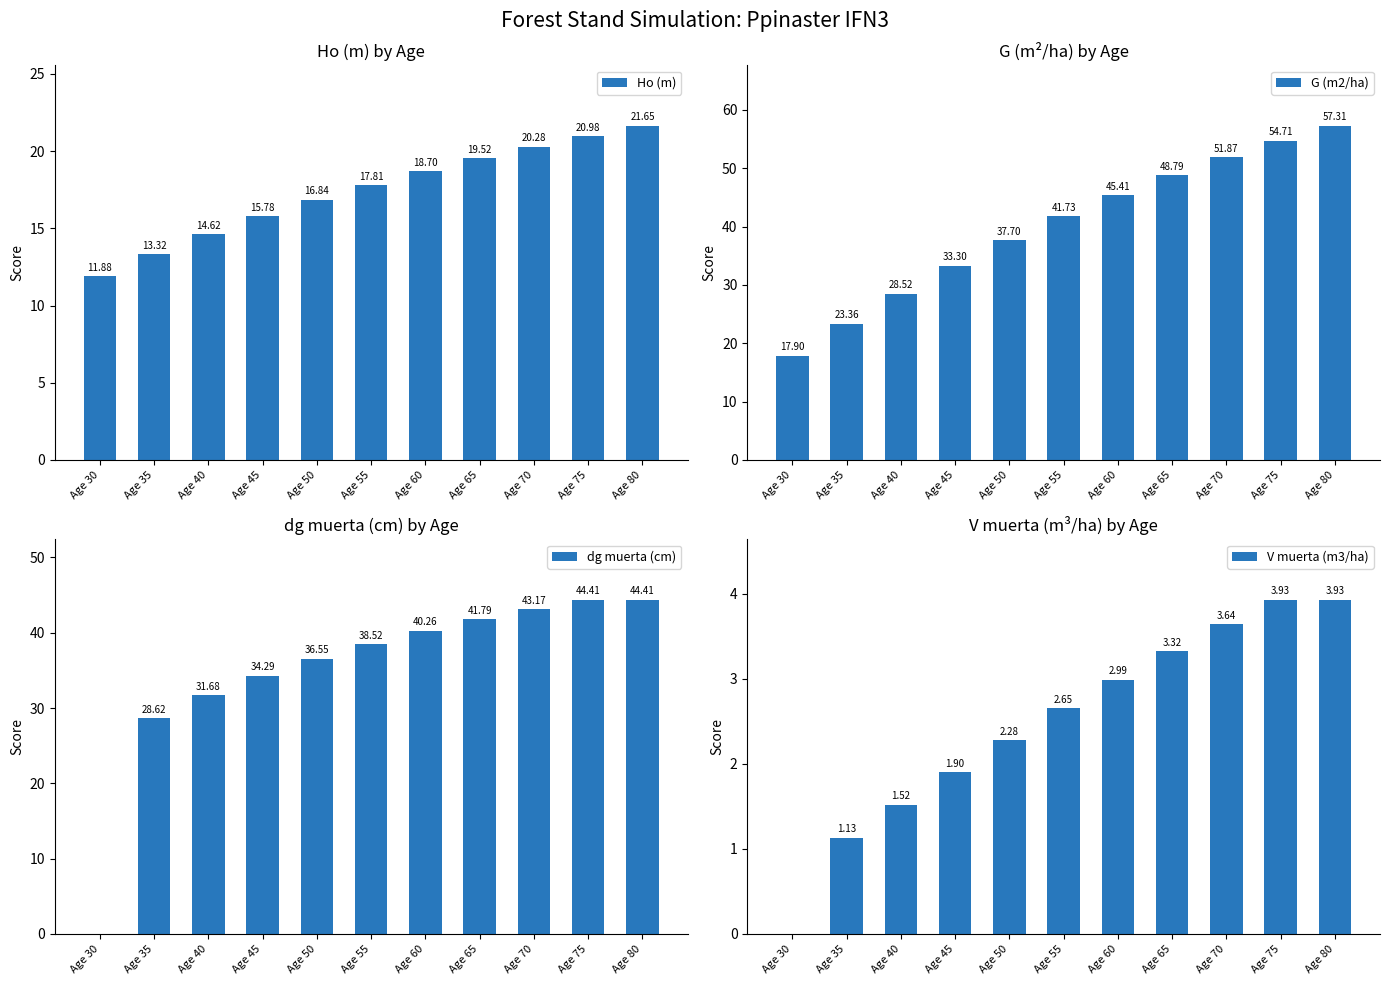

At how many categories does at least one series exceed 4?

11